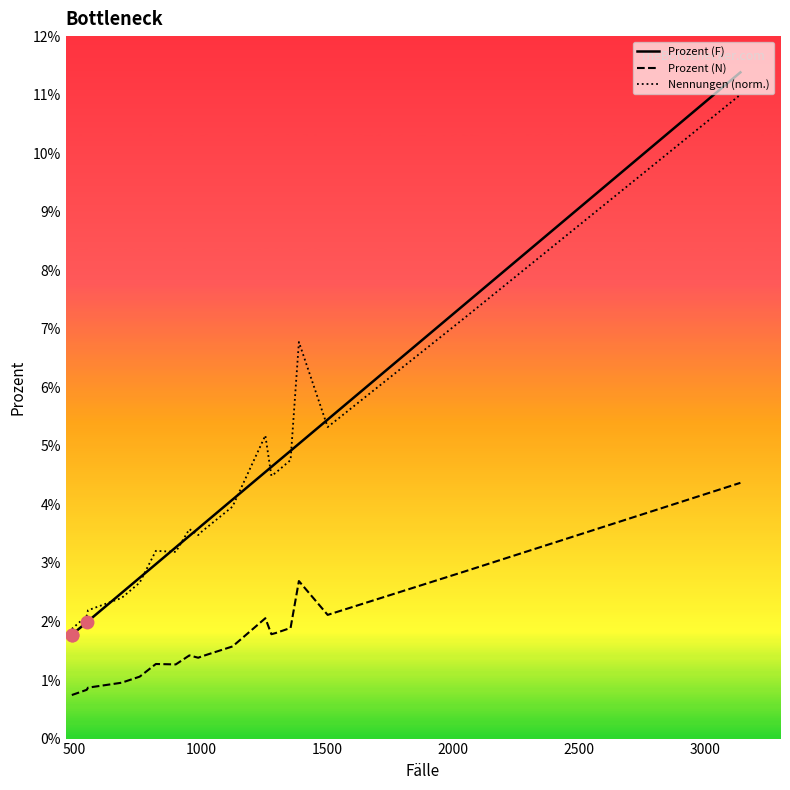

True or false: Nennungen (norm.) and Prozent (N) cross at least once.

False